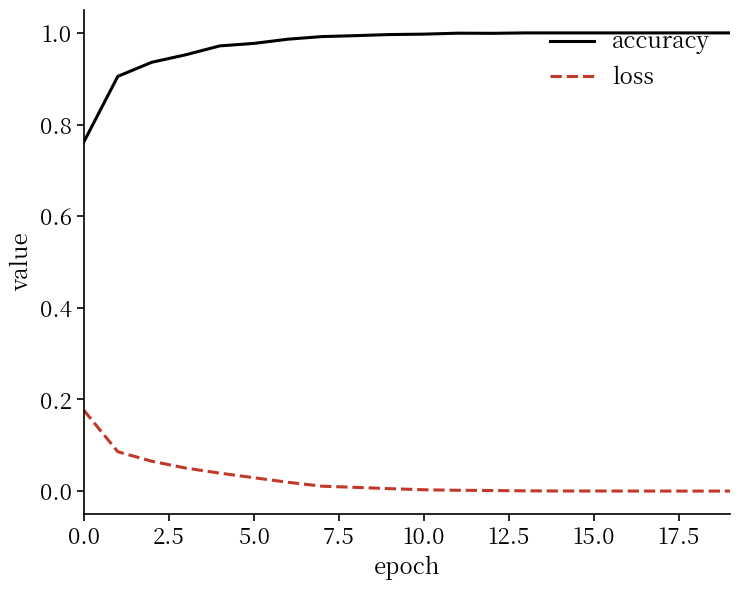

Does the chart have visible grid lines?

No